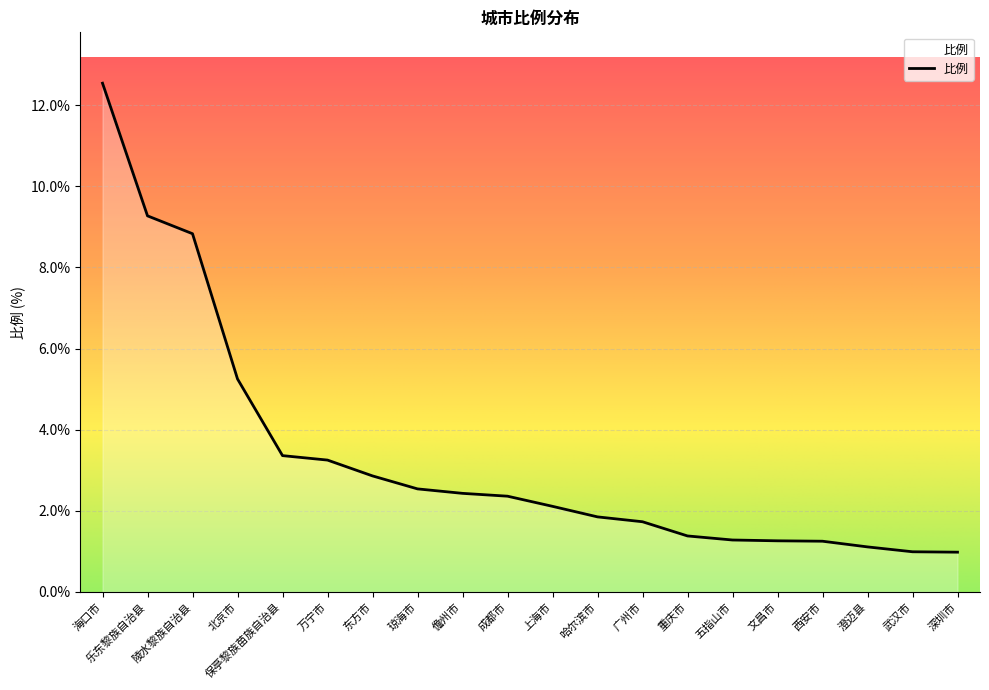

What is the approximate value at 武汉市?

1.0